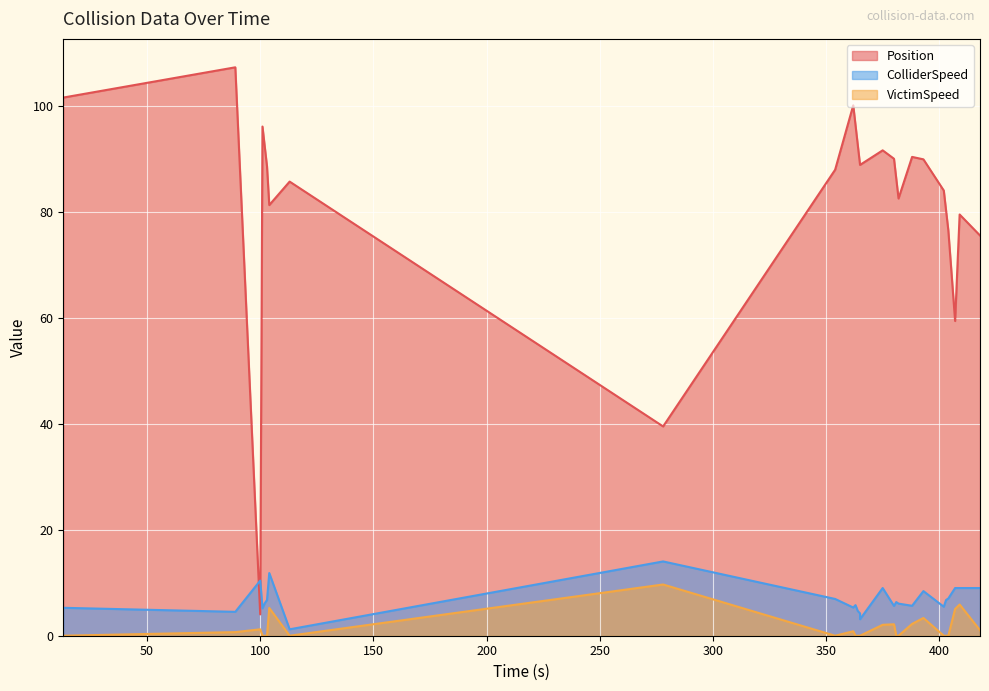

What is the sum of all ColliderSpeed values?

182.6